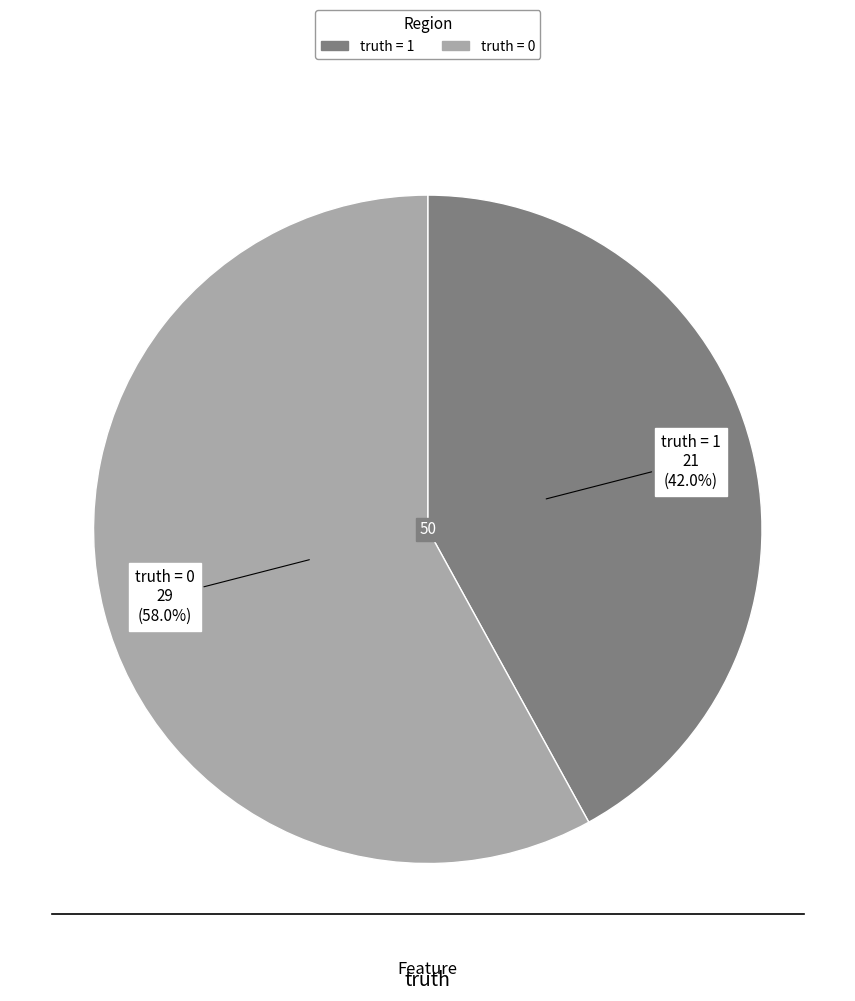

Does any single category account for the majority?

Yes